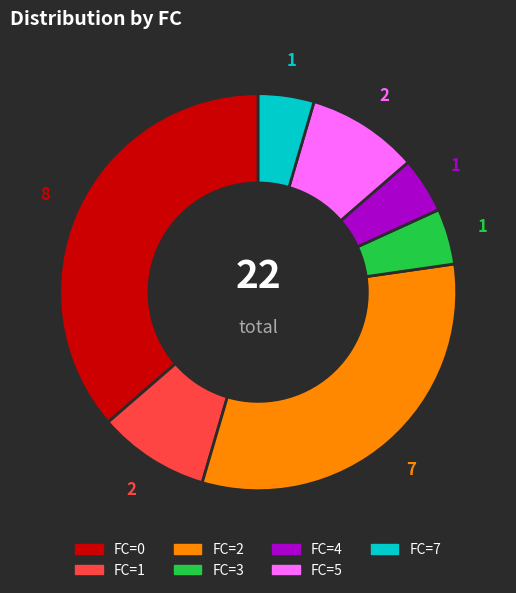

Is there any slice that represents more than half of the pie?

No